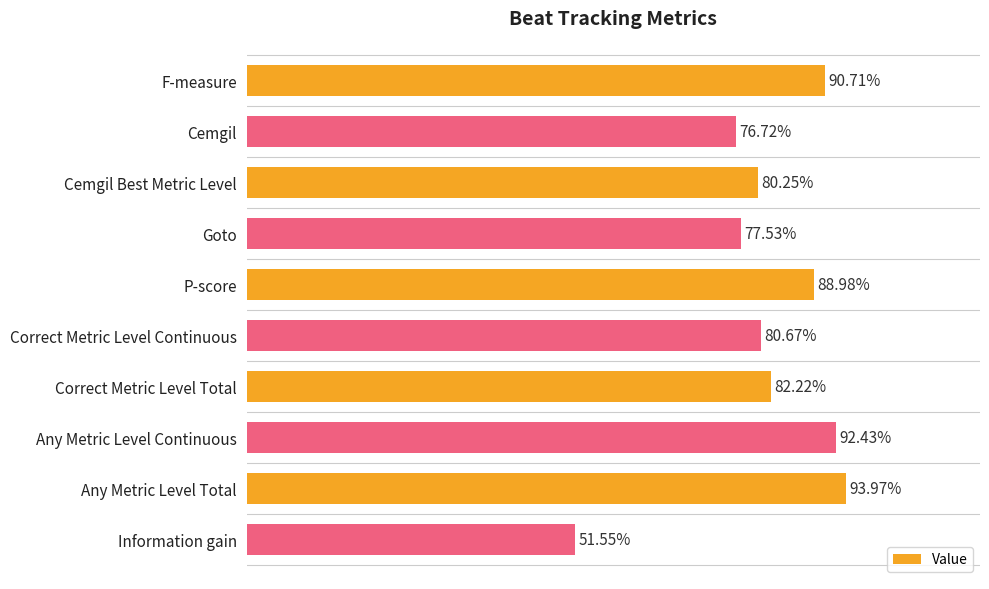

What is the maximum value shown in the chart?

0.9